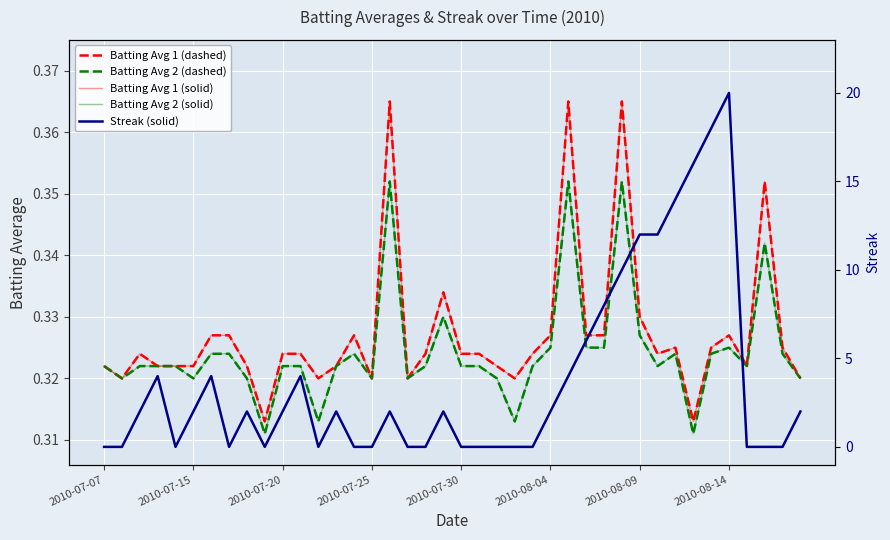

True or false: Batting Avg 1 (dashed) and Batting Avg 2 (dashed) intersect in this chart.

False